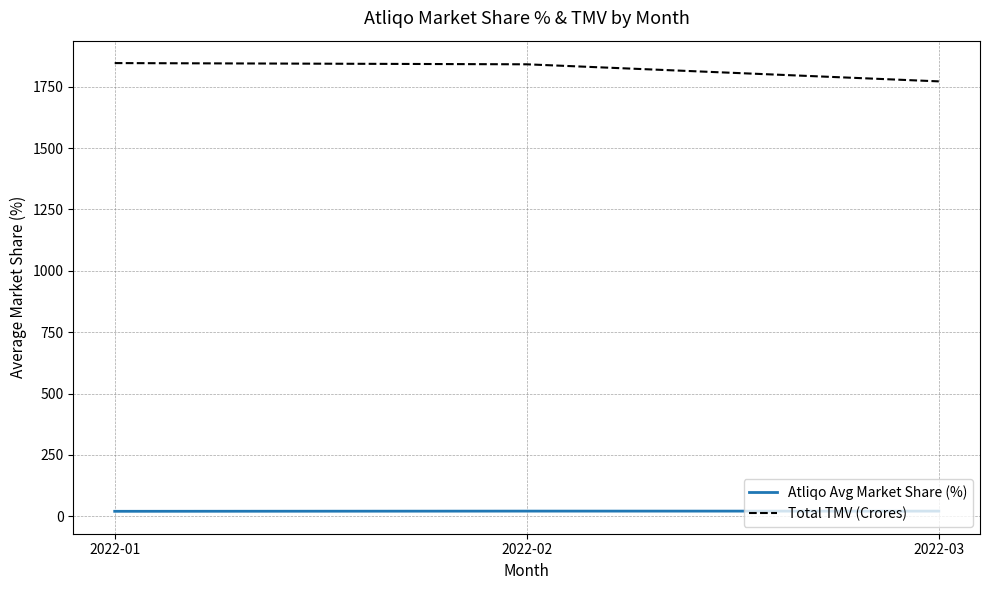

What is the minimum value for Total TMV (Crores)?

1772.1